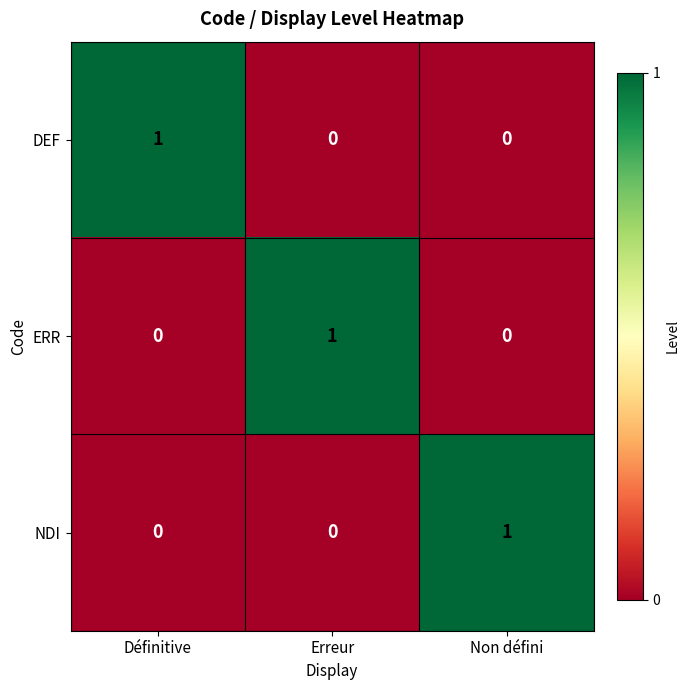

At how many categories does at least one series exceed 0?

3